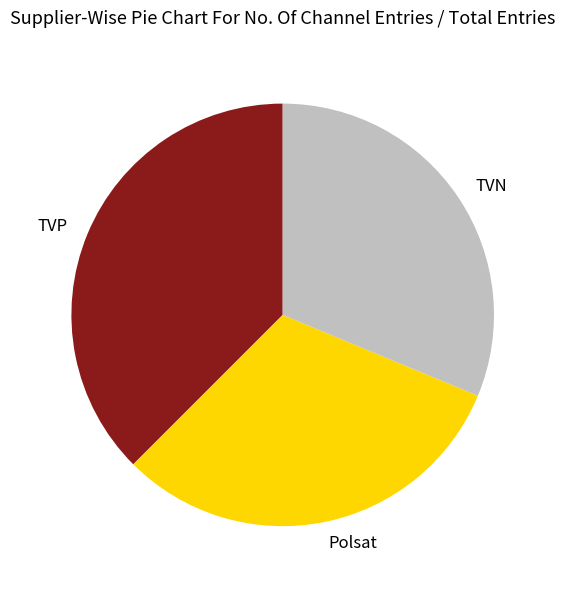

Which slice is the largest?

TVP